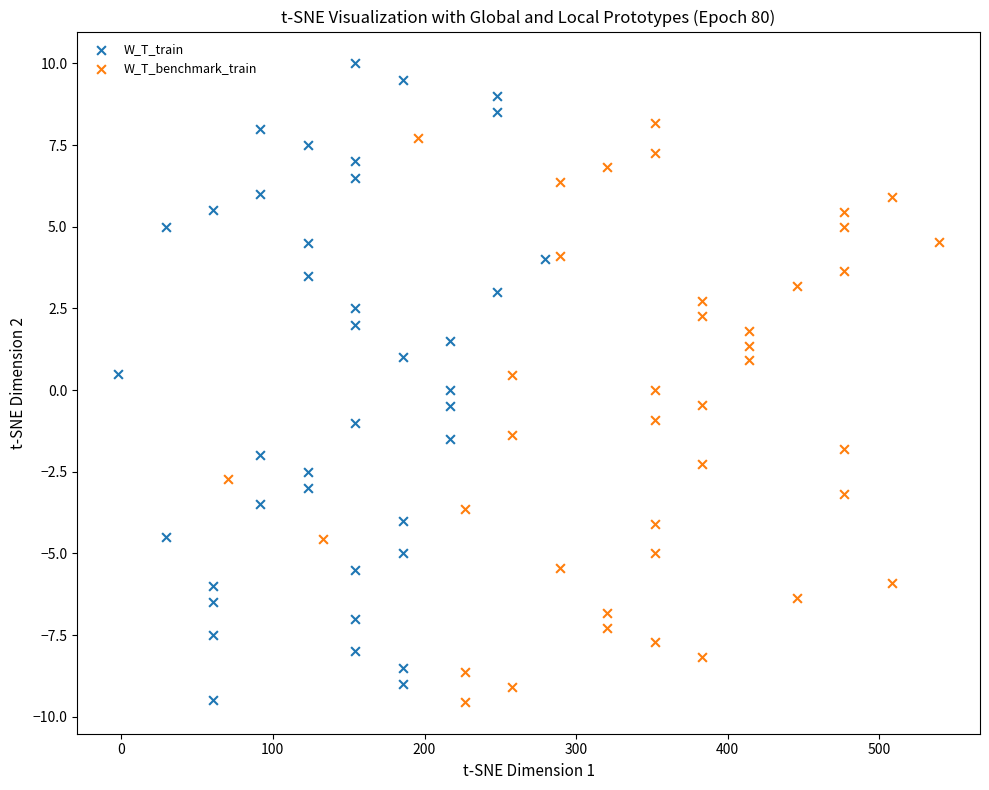

Which series contains the highest Y value?

W_T_train